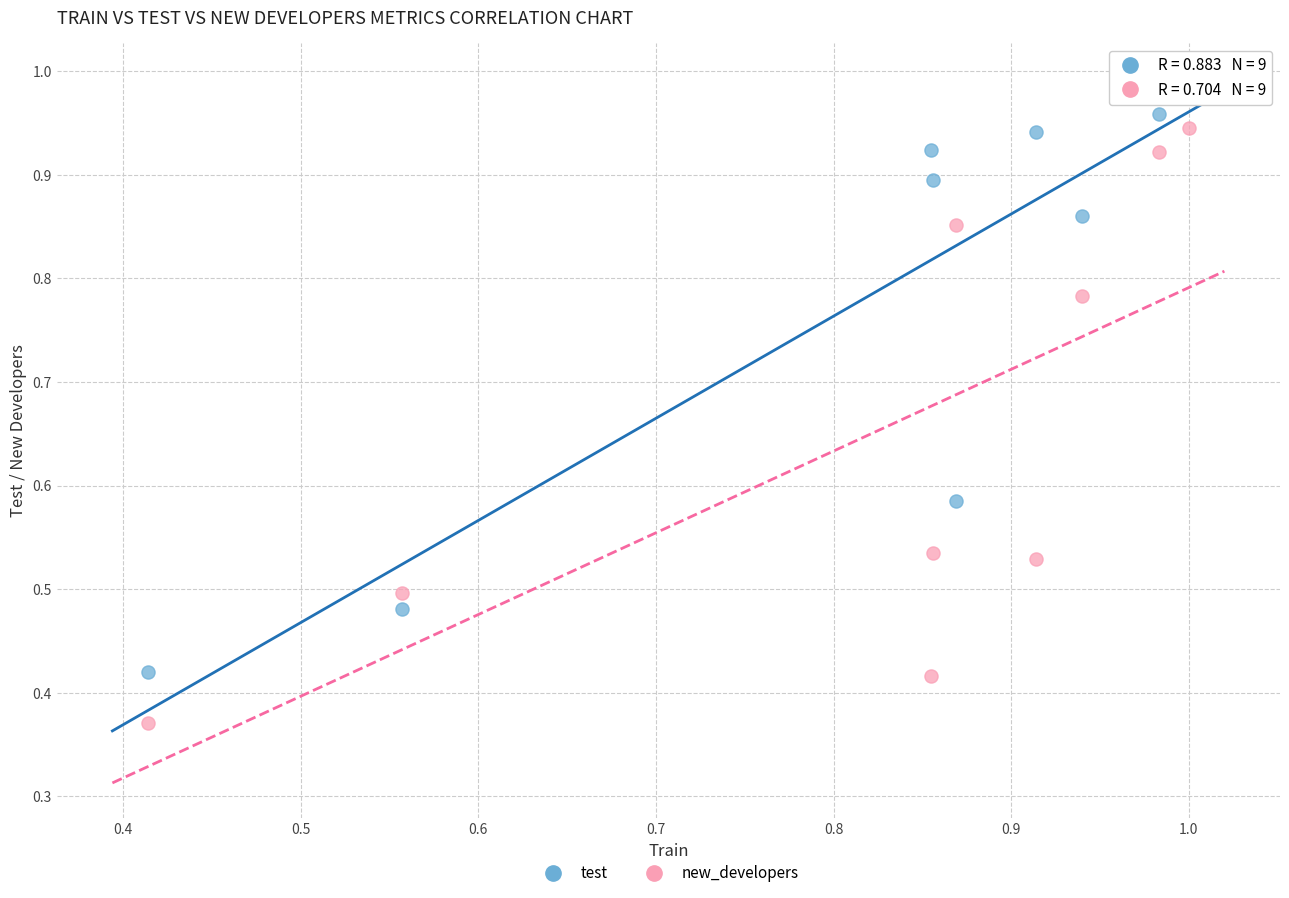

Which series has the largest Y range (max minus min)?

new_developers